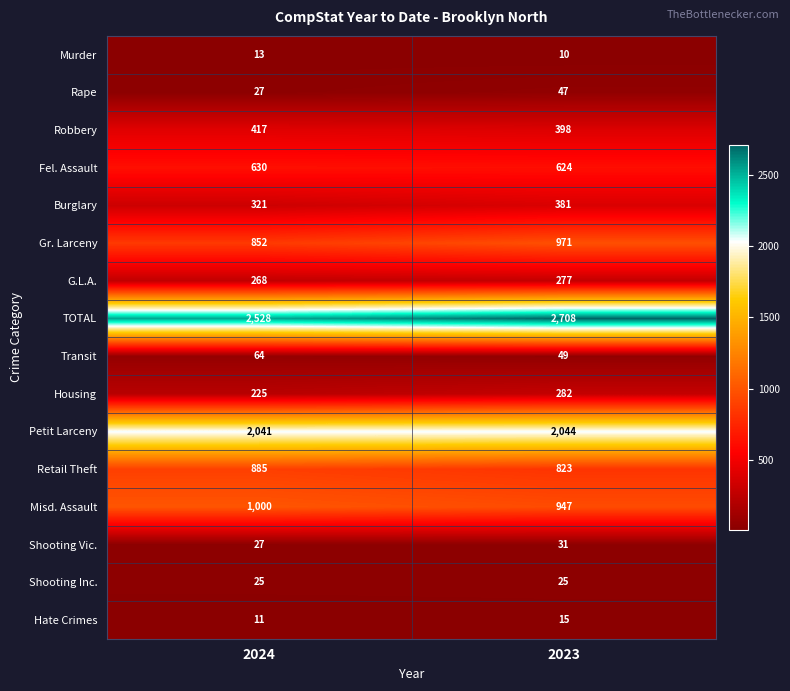

The Shooting Inc. series shows 25 at 2024. True or false?

True